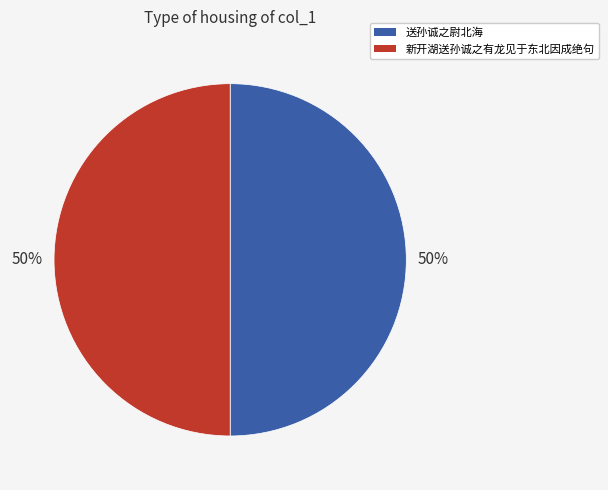

Is the sum of 送孙诚之尉北海 and 新开湖送孙诚之有龙见于东北因成绝句 greater than half?

Yes